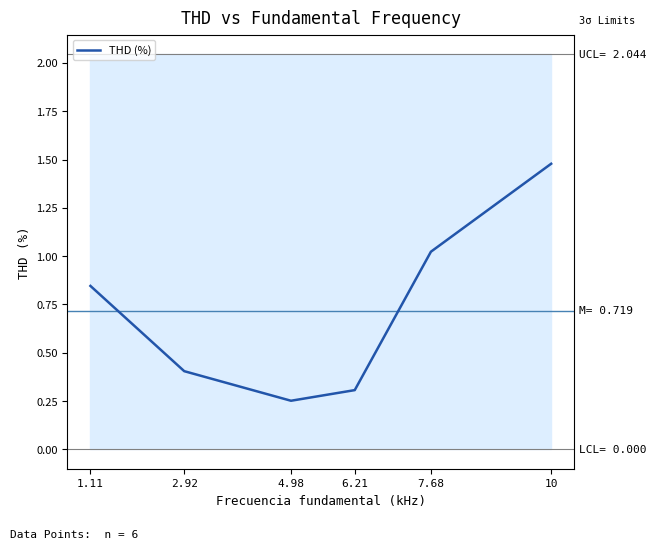

Which category has the lowest value across all series?

4.98